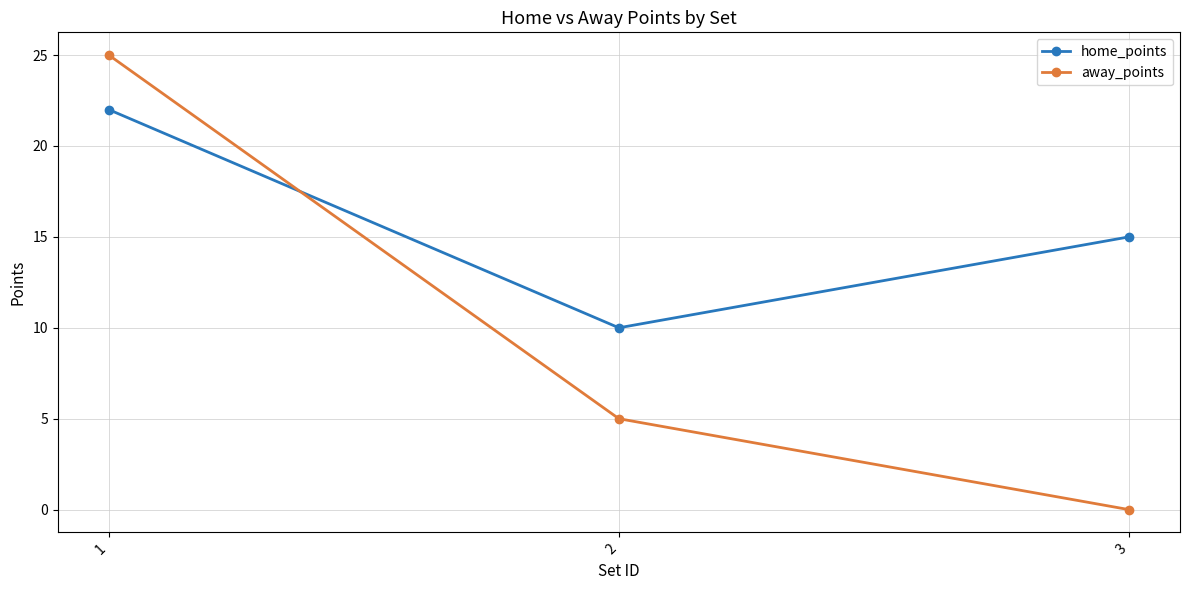

What is the sum of all away_points values?

30